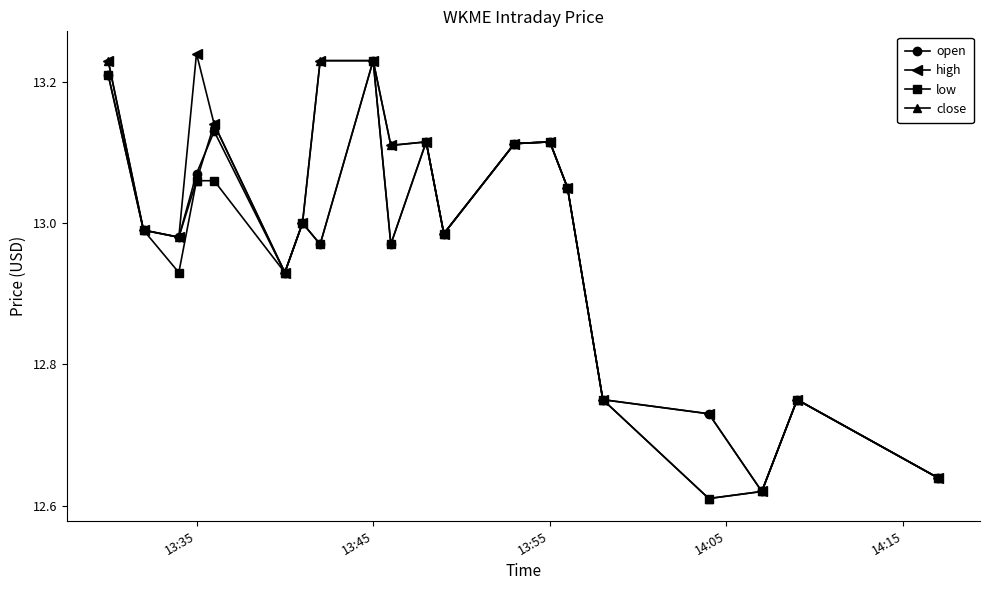

How many interior local valleys does the low series have?

6